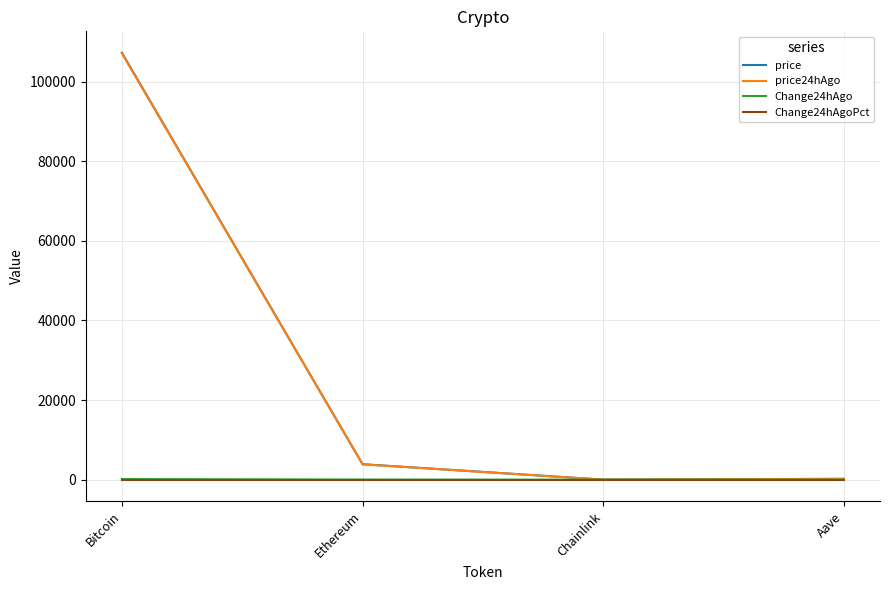

True or false: Change24hAgoPct has a value of 0.0 at Ethereum.

True